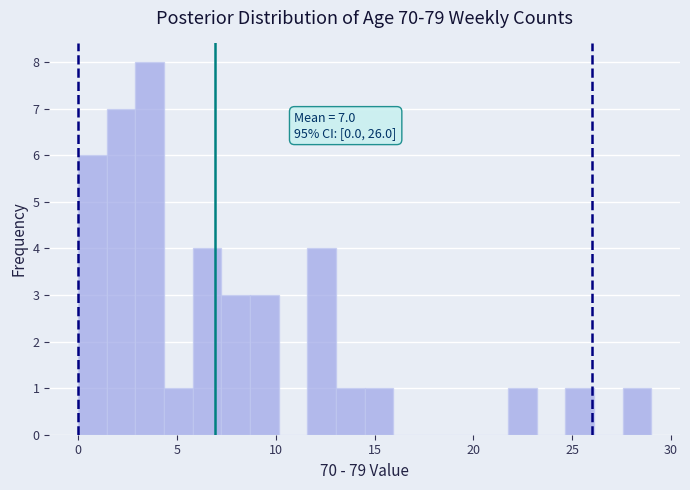

Read against the x-axis, roughly where is the centre of the tallest bar?

3.5